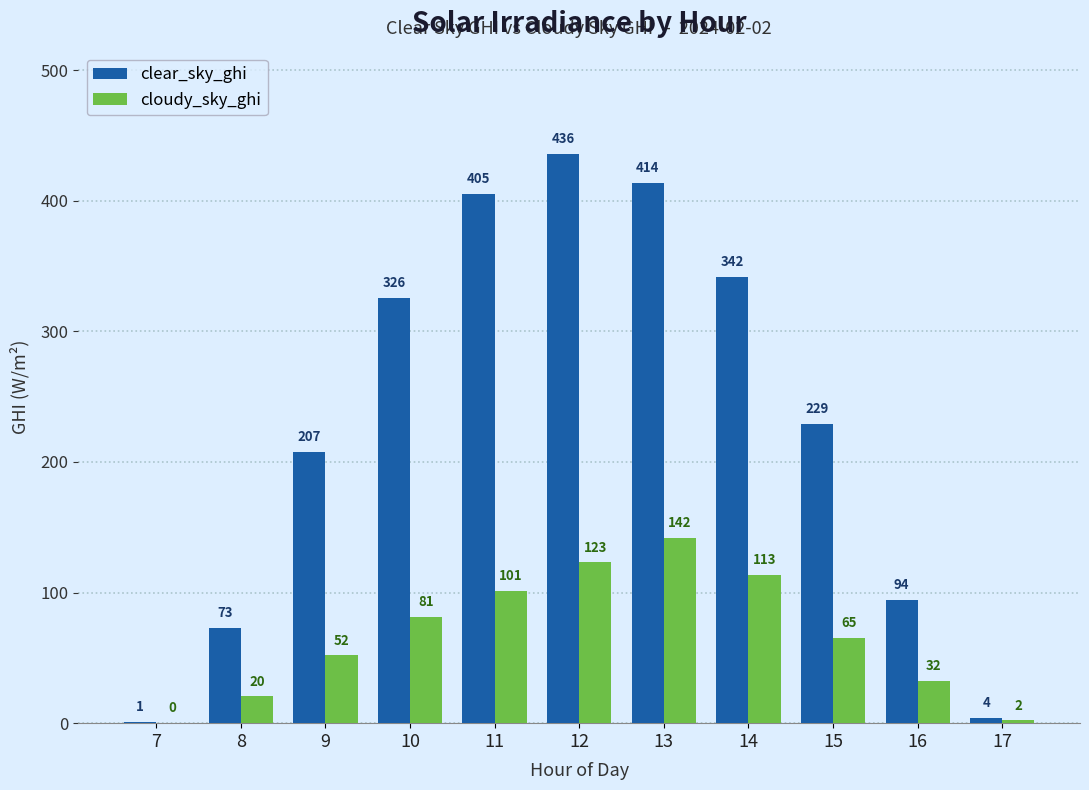

The cloudy_sky_ghi series shows 177.0 at 14. True or false?

False